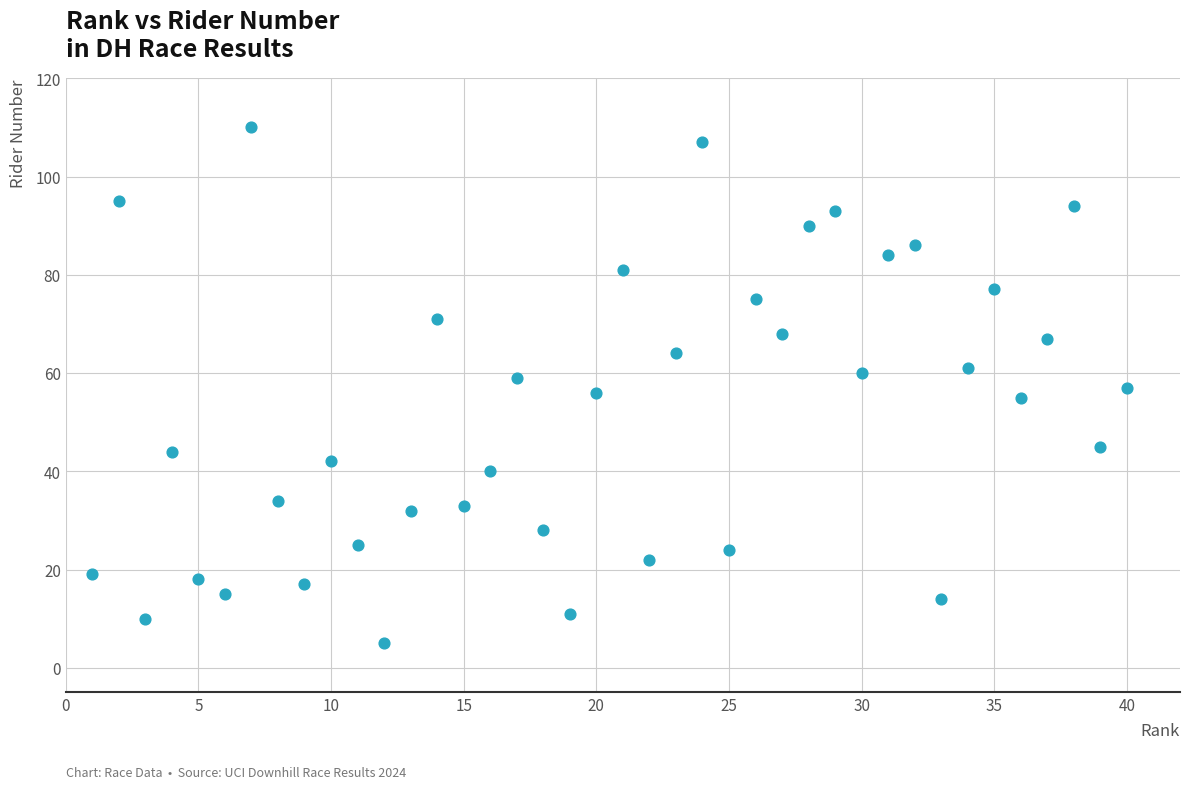

What is the range of X values (max minus min)?

39